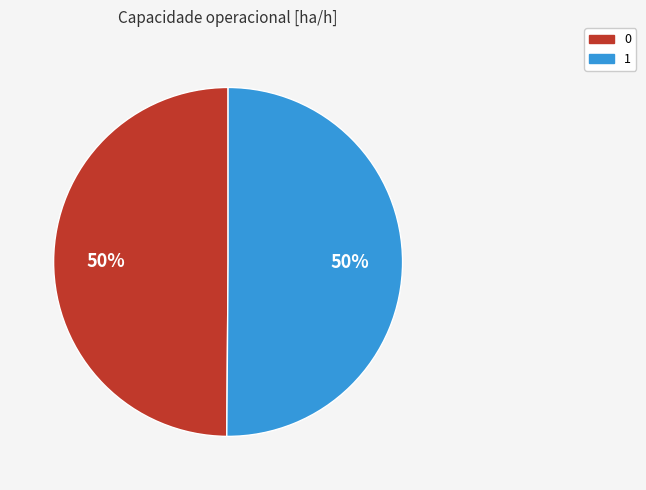

To the nearest percent, what percentage of the pie is 1?

50%